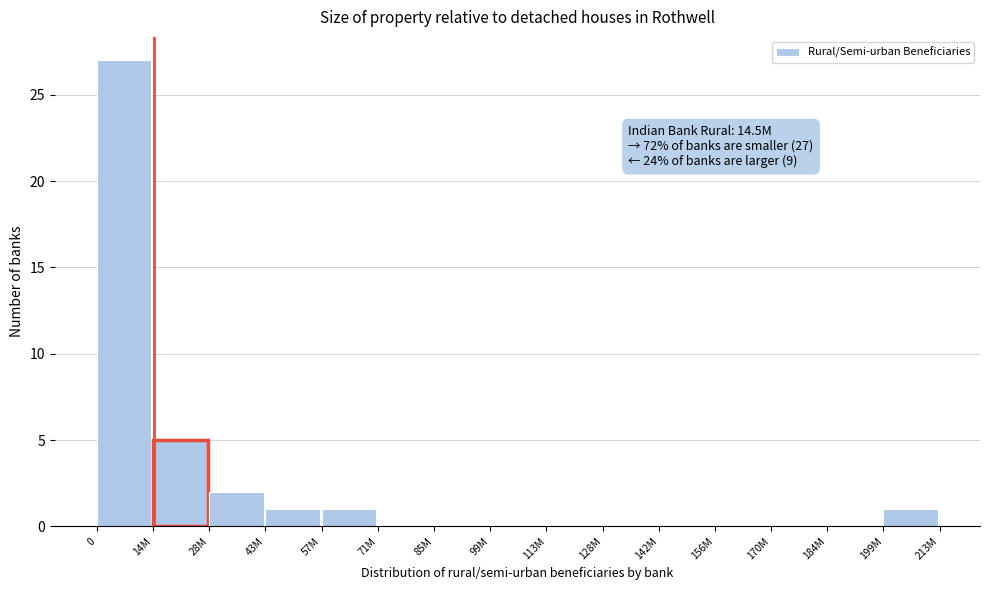

Reading left to right, list all the values displayed in this chart.

0=27	14M=5	28M=2	43M=1	57M=1	71M=0	85M=0	99M=0	113M=0	128M=0	142M=0	156M=0	170M=0	184M=0	199M=1